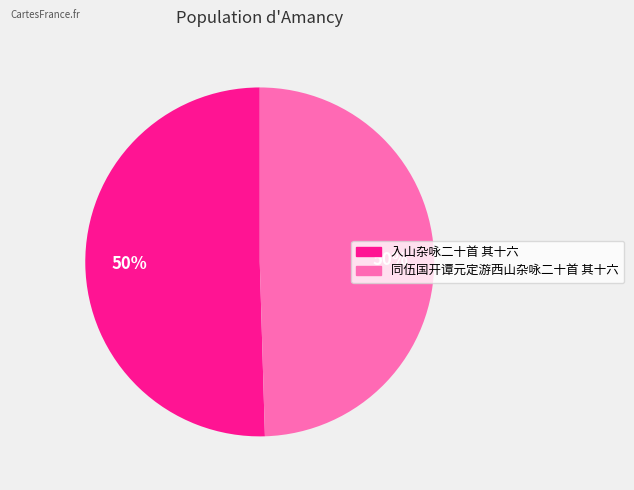

To the nearest percent, what portion does 入山杂咏二十首 其十六 represent?

50%